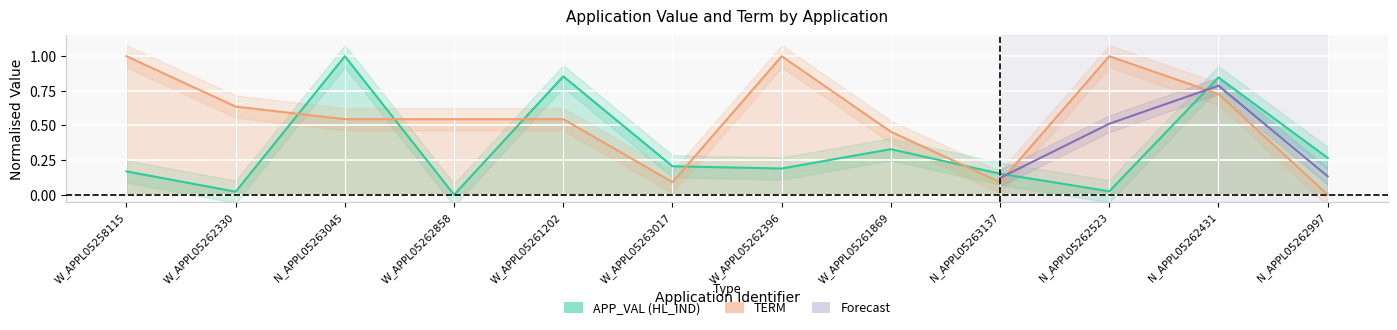

What is the value of the APP_VAL point at the 11th from the left?

0.8